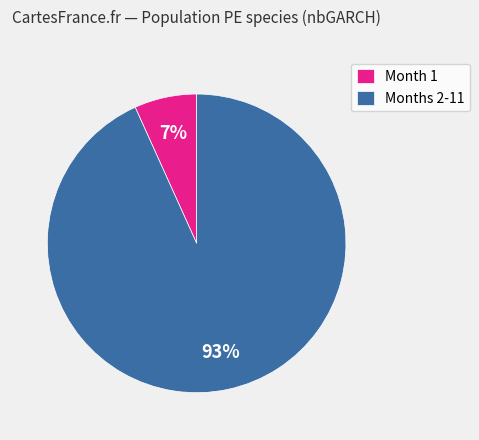

The Month 1 slice represents 16% of the pie. True or false?

False